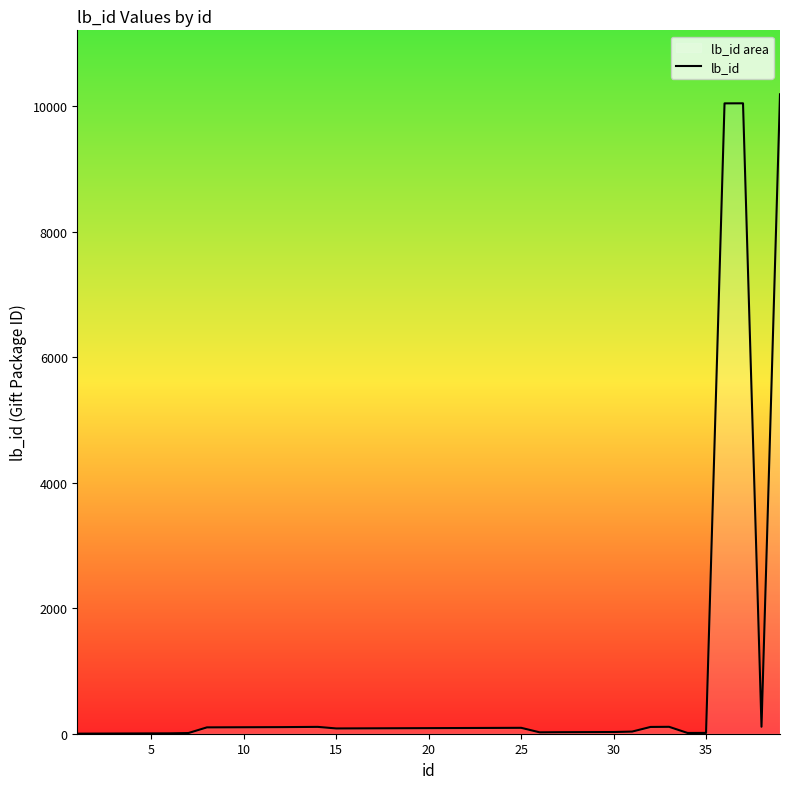

What is the greatest value displayed?

10189